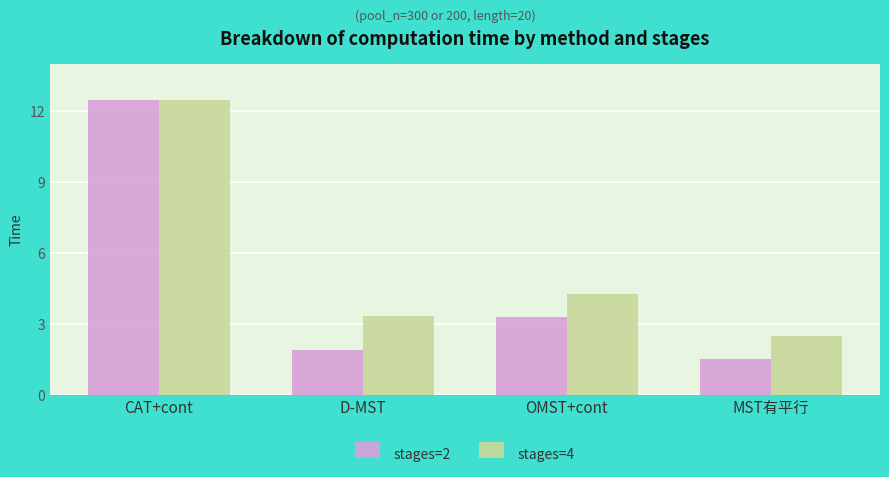

What is the value of the stages=4 bar at the 2nd from the left?

3.3